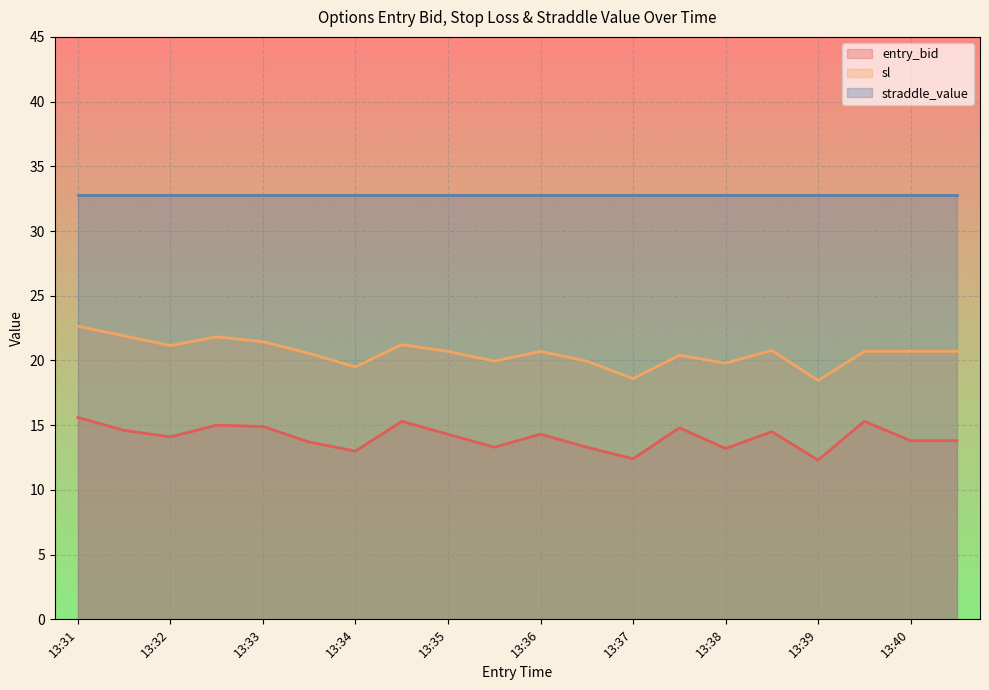

What is the difference between the maximum and minimum values in the sl series?

4.2